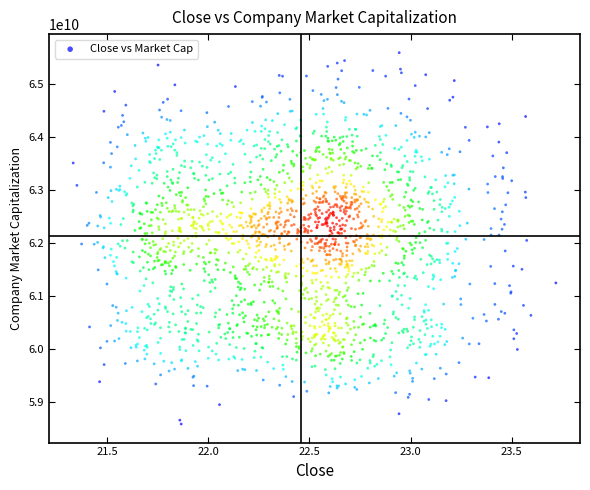

What is the range of Y values (max minus min)?

6993352145.0